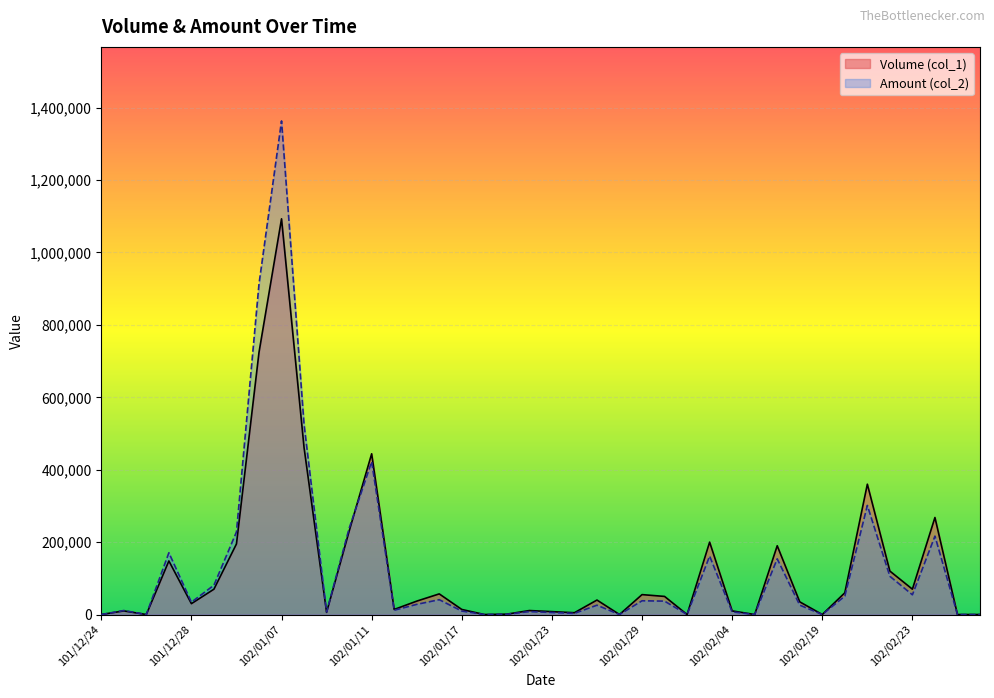

Between which two adjacent categories do Amount (col_2) and Volume (col_1) first intersect?

102/01/10 and 102/01/11